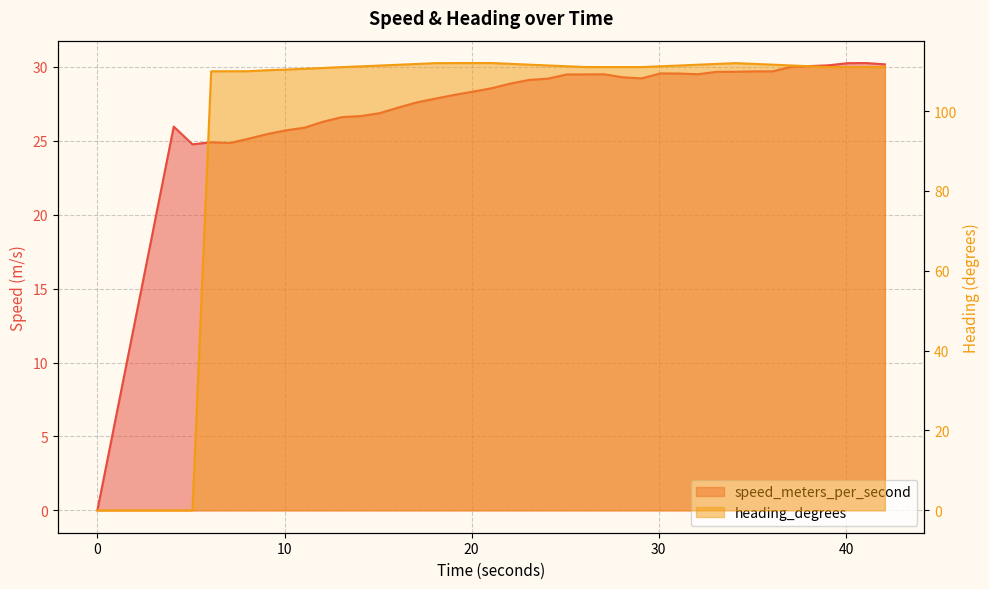

Reading right to left, list all the values displayed in this chart.

speed_meters_per_second: 30.2	30.3	30.3	30.1	30.1	30.0	29.7	29.7	29.7	29.7	29.5	29.6	29.6	29.2	29.3	29.5	29.5	29.5	29.2	29.1	28.9	28.6	28.3	28.1	27.9	27.6	27.2	26.9	26.7	26.6	26.3	25.9	25.7	25.5	25.1	24.8	24.9	24.8	26.0	0.0
heading_degrees: 111.0	111.0	111.0	111.0	111.2	111.4	111.6	111.8	112.0	111.8	111.6	111.4	111.2	111.0	111.0	111.0	111.0	111.2	111.4	111.6	111.8	112.0	112.0	112.0	112.0	111.8	111.6	111.4	111.2	111.0	110.8	110.6	110.4	110.2	110.0	110.0	109.9	0.0	0.0	0.0